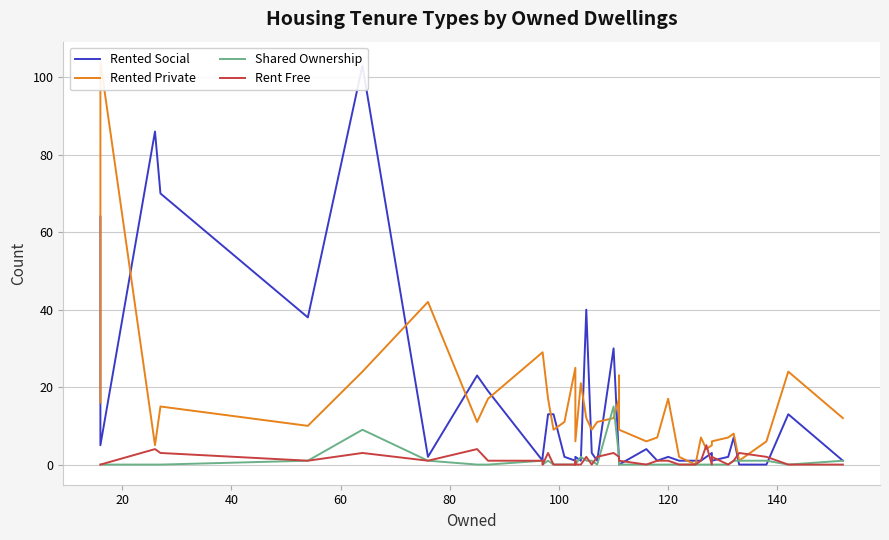

The value of Rent Free at 0 is 2. True or false?

False